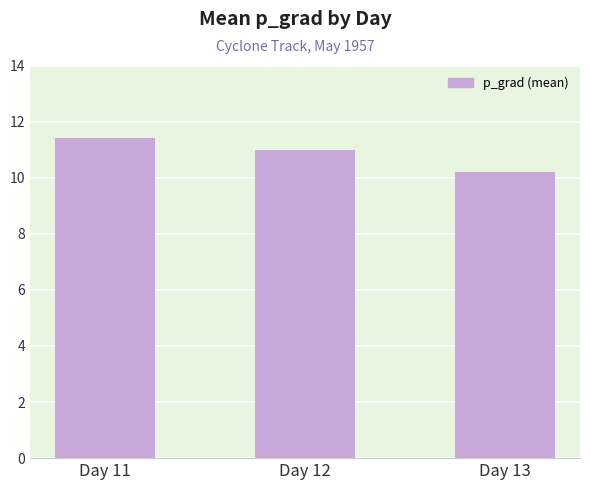

What is the change in value from Day 12 to Day 13?

-0.8